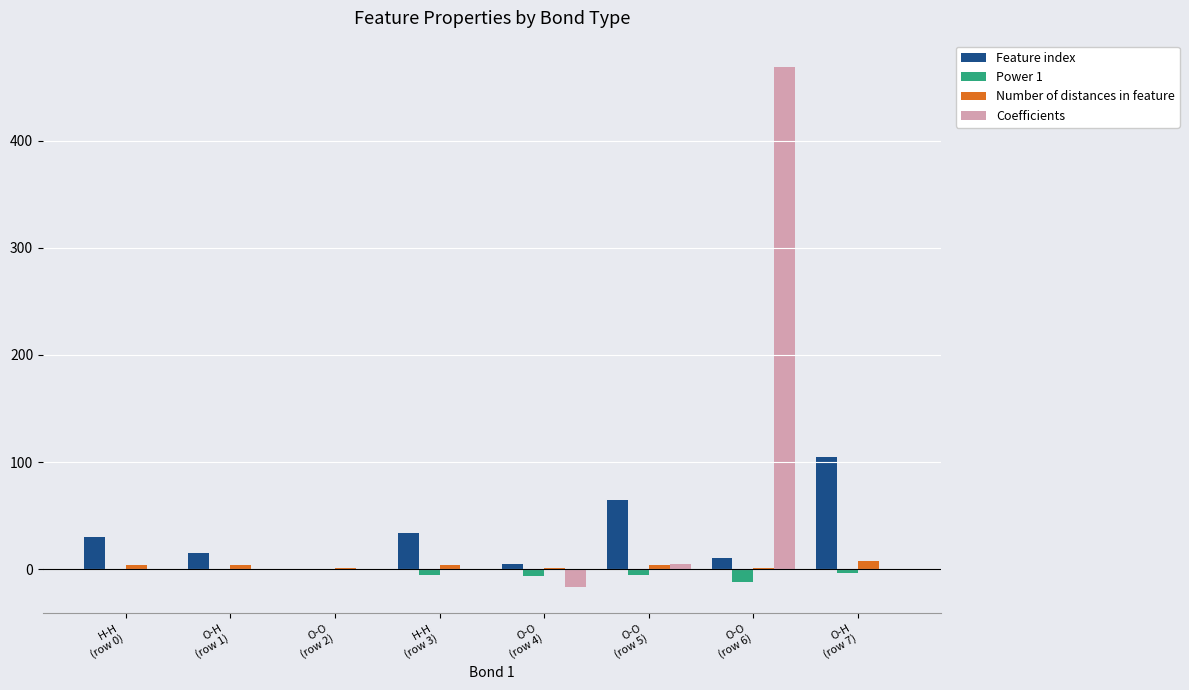

What is the sum of all Coefficients values?

457.4